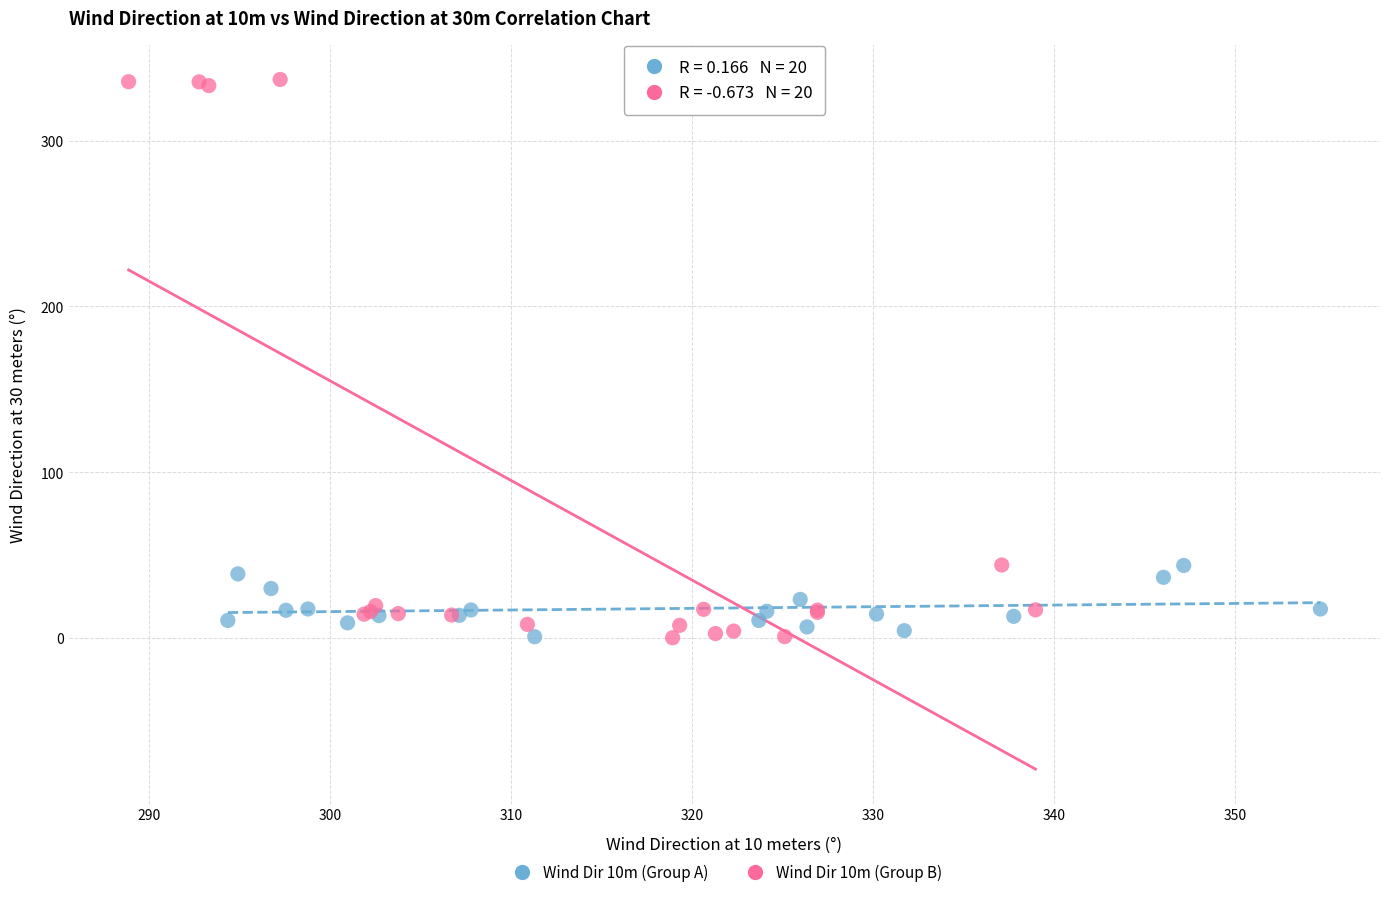

Which series has the largest Y range (max minus min)?

Wind Dir 10m (Group B)